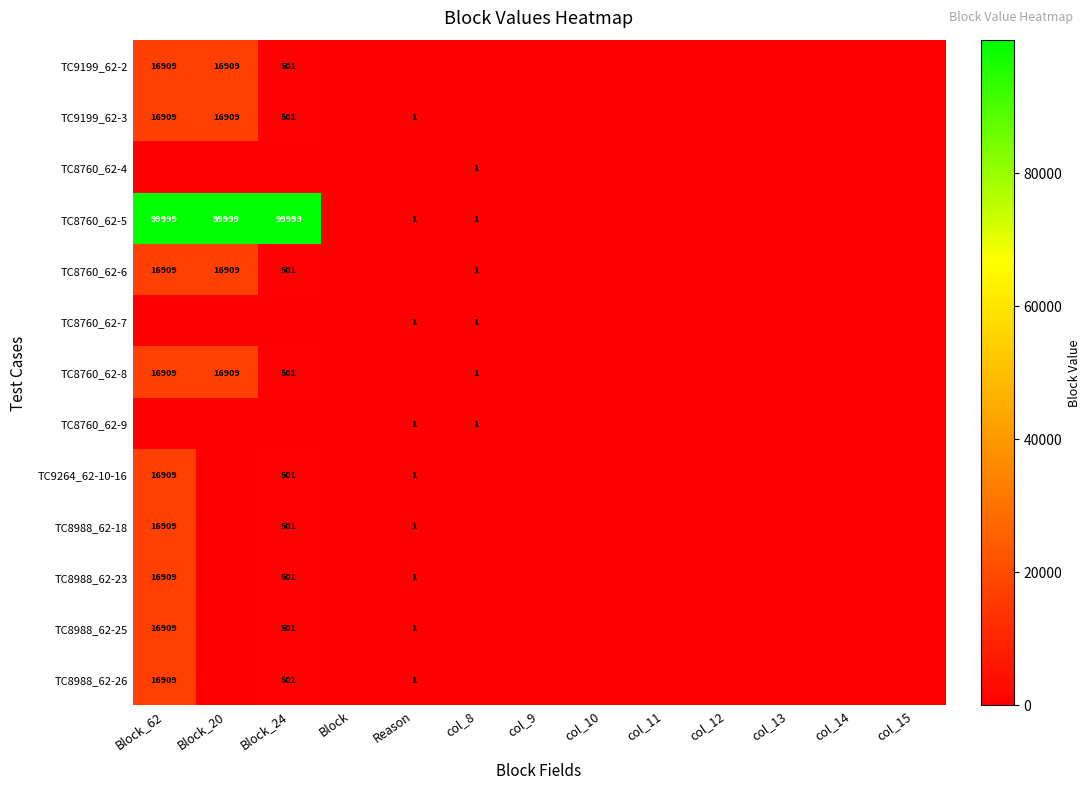

Is the value of TC8760_62-9 at col_8 greater than the value of TC9199_62-2 at Block_62?

No